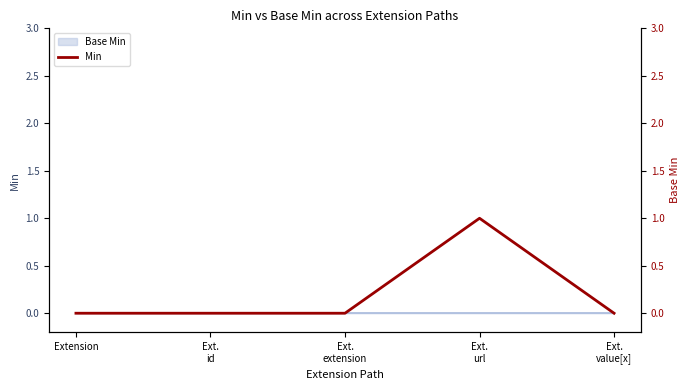

Reading left to right, transcribe all the data shown in this chart.

Extension=0	Ext.
id=0	Ext.
extension=0	Ext.
url=1	Ext.
value[x]=0